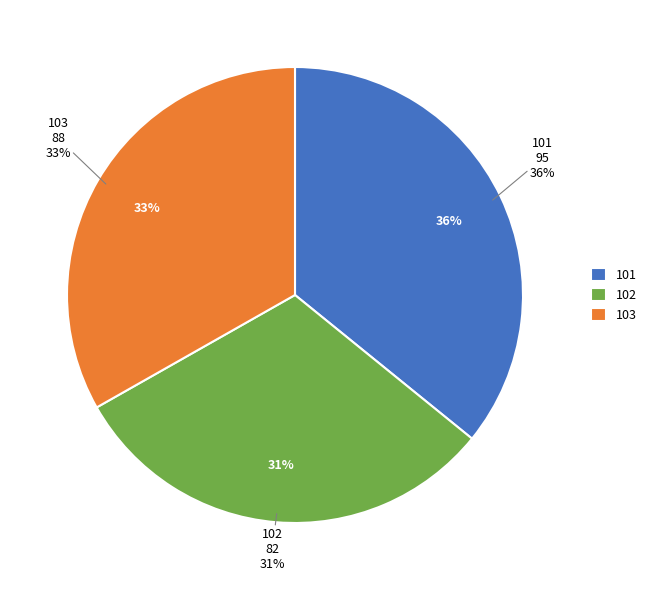

To the nearest percent, what portion does 102 represent?

31%